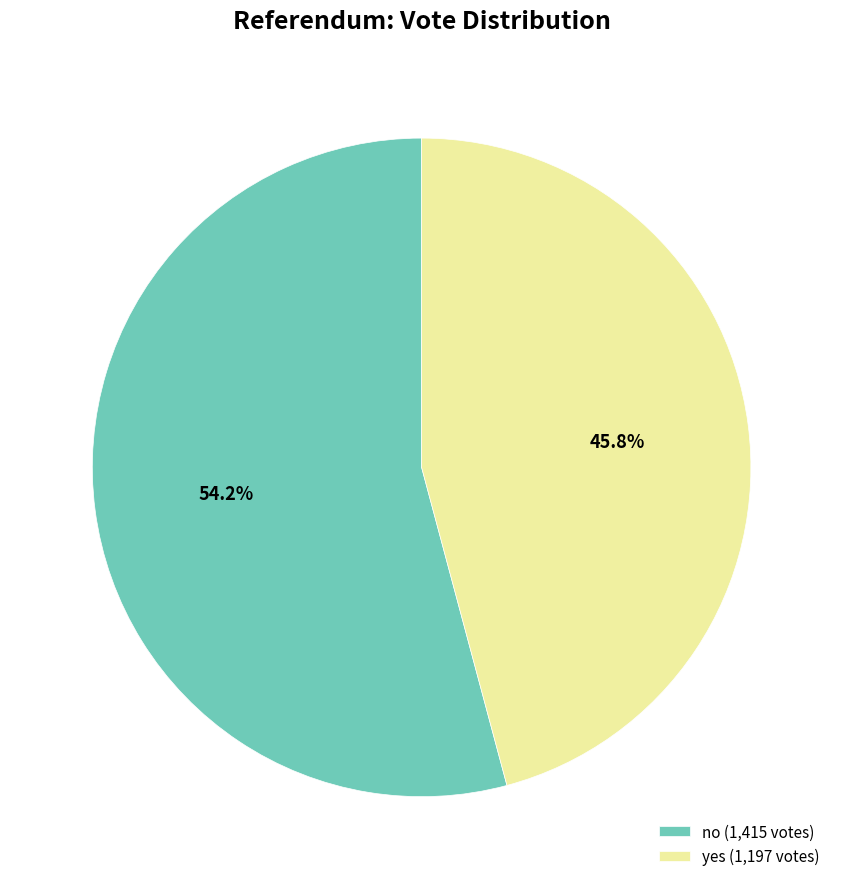

What is the ratio of the value at no (1,415 votes) to the value at yes (1,197 votes)?

1.2